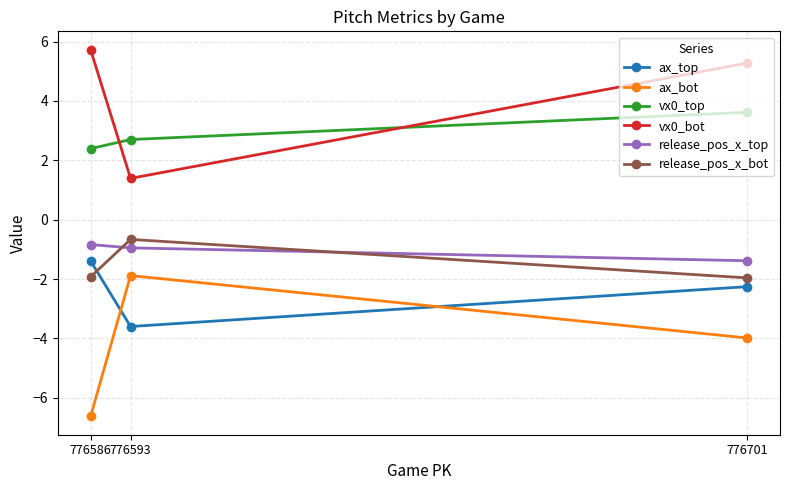

Which series has the widest spread of values?

ax_bot